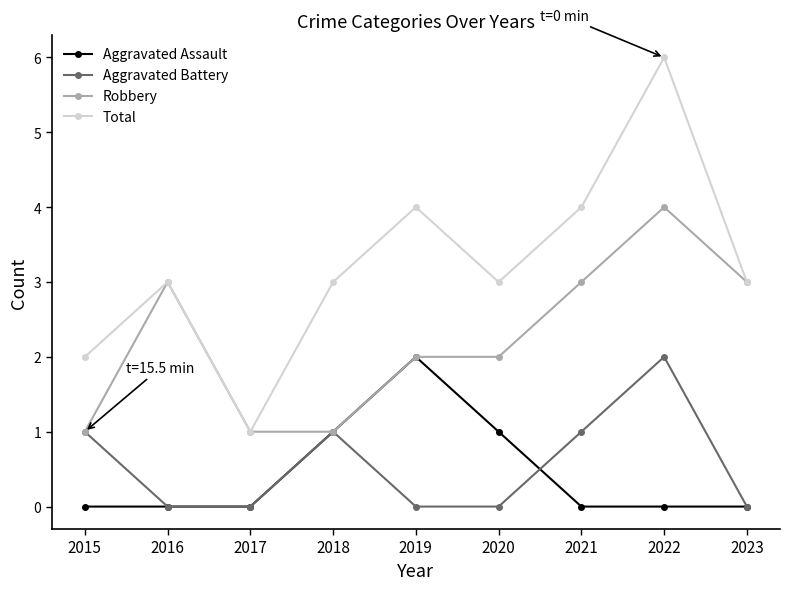

What is the value of the Robbery point at the 5th from the left?

2